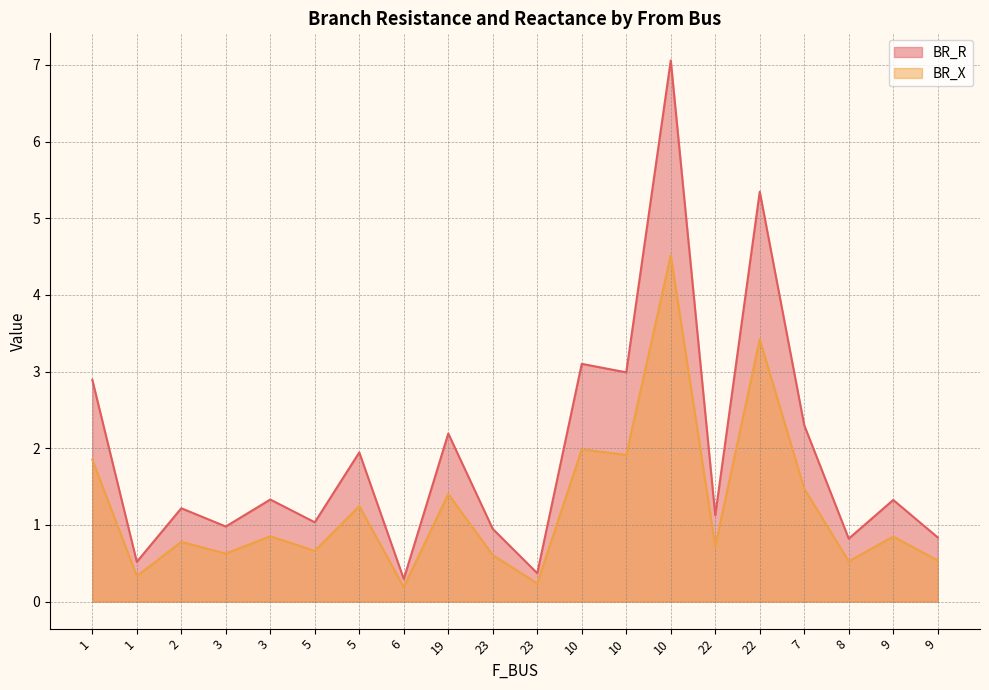

What is the difference between the BR_X values at 3 and 9?

0.2